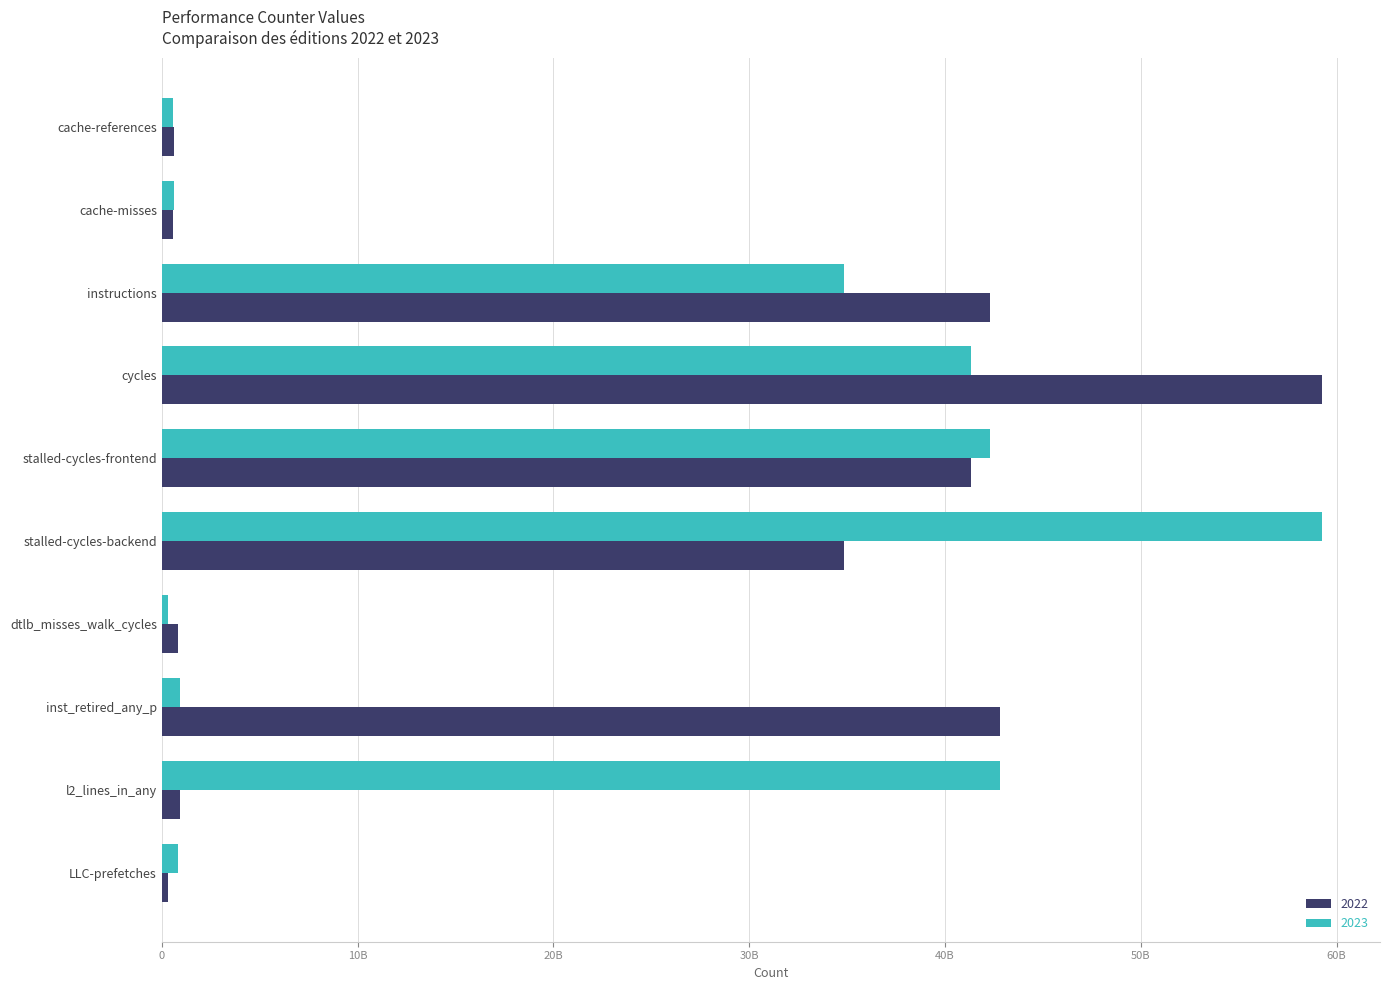

Between cache-misses and cycles, which is larger?

cycles